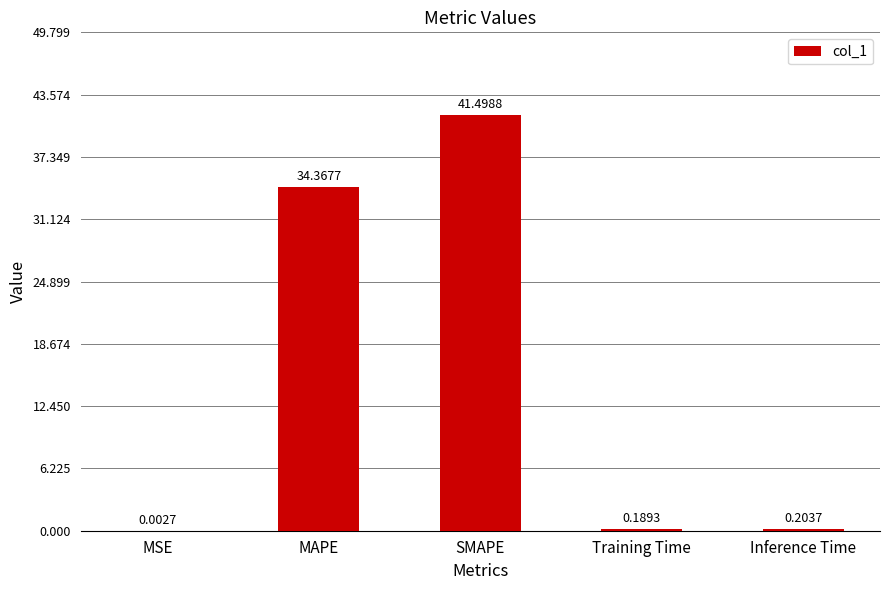

True or false: the data shows 16.8 at MAPE.

False